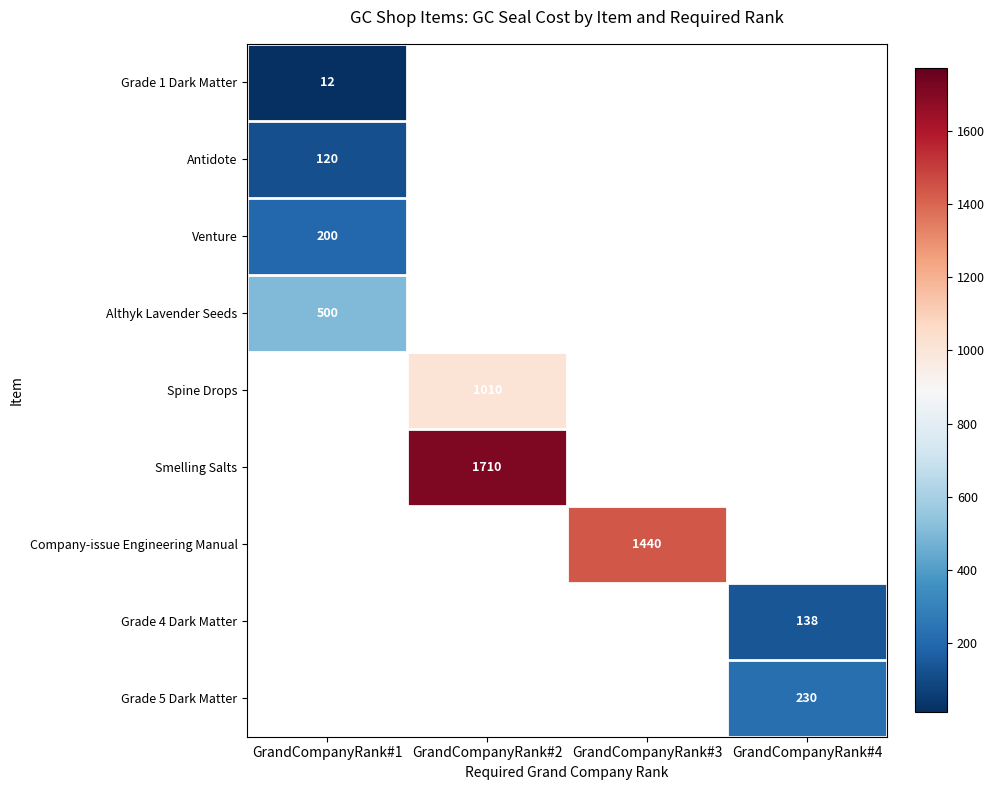

The value of Spine Drops at GrandCompanyRank#2 is 328. True or false?

False